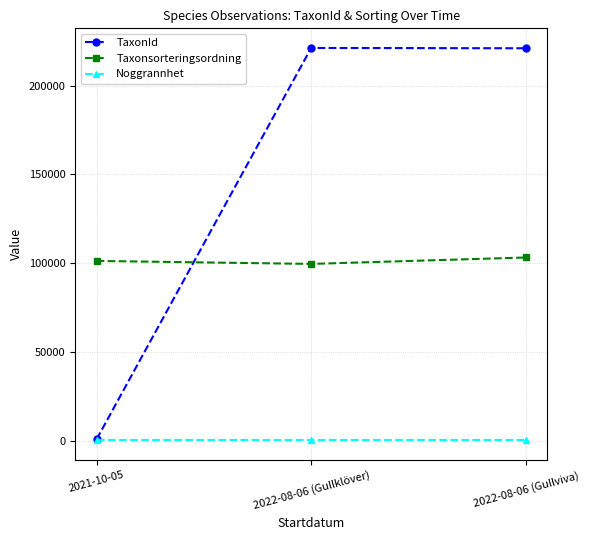

What is the minimum value for Taxonsorteringsordning?

99566